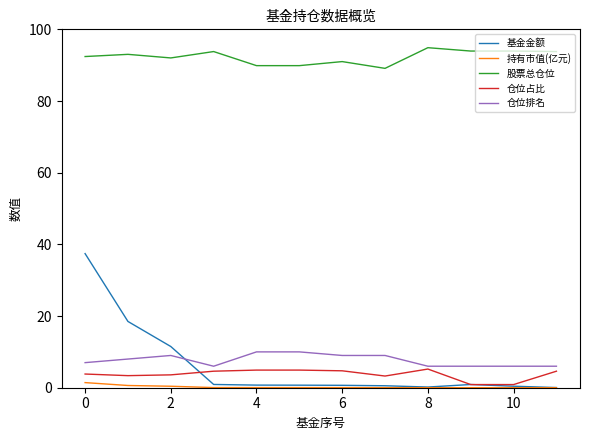

Which series has the largest total across all categories?

股票总仓位